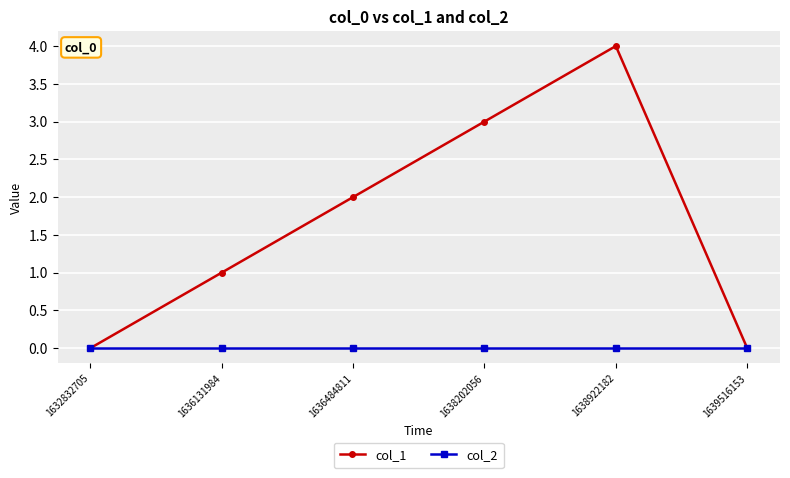

In col_1, how many points are higher than both neighbors (excluding endpoints)?

1